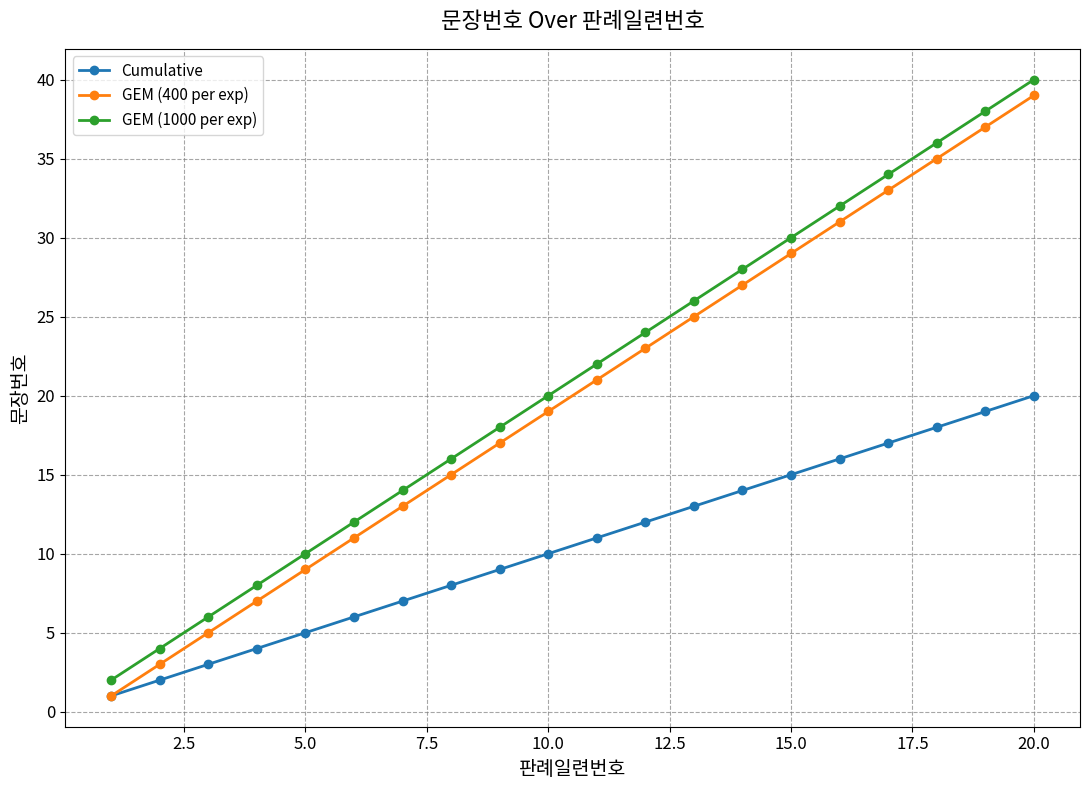

How many lines are shown in the chart?

3